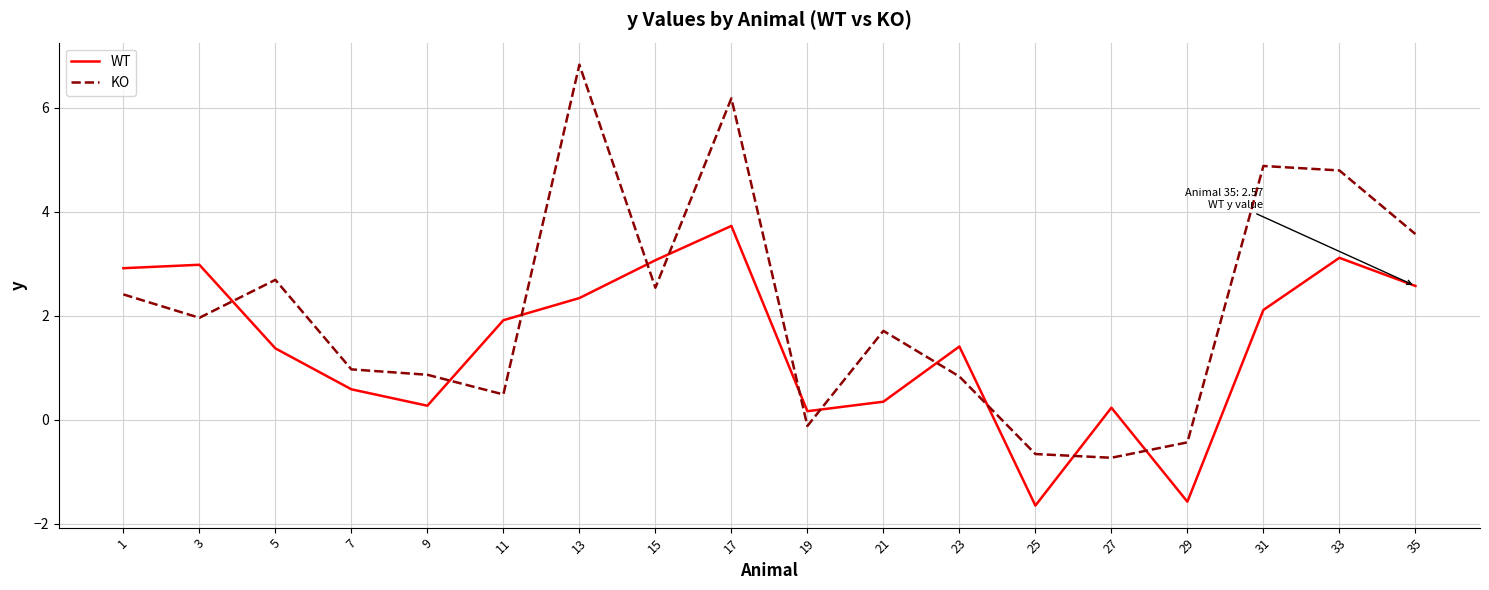

How many values in the WT series are below 1?

7